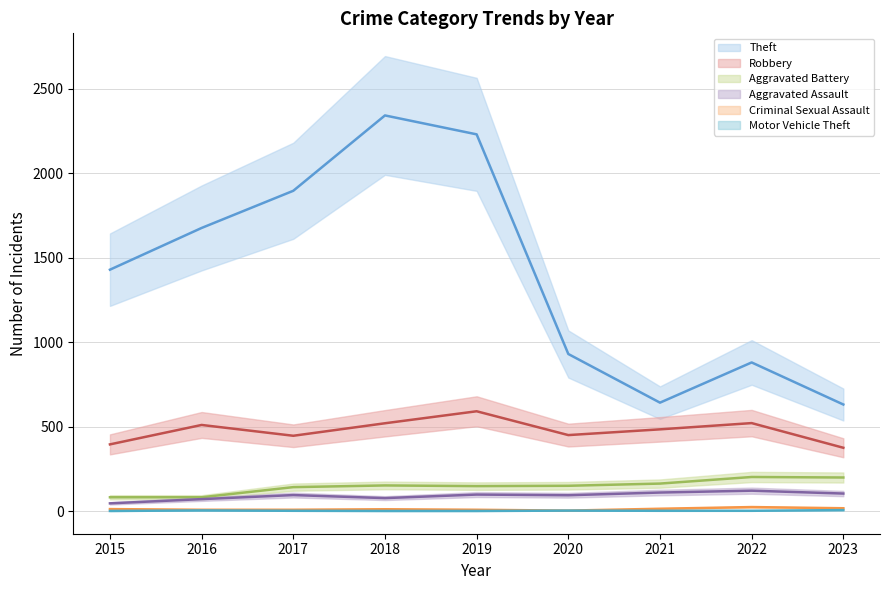

Is the value of Motor Vehicle Theft at 2022 greater than the value of Theft at 2019?

No